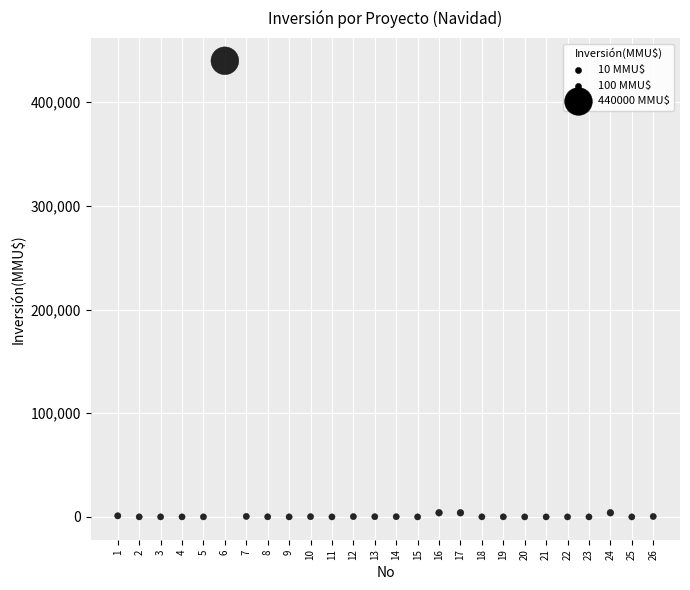

What is the range of Y values (max minus min)?

440000